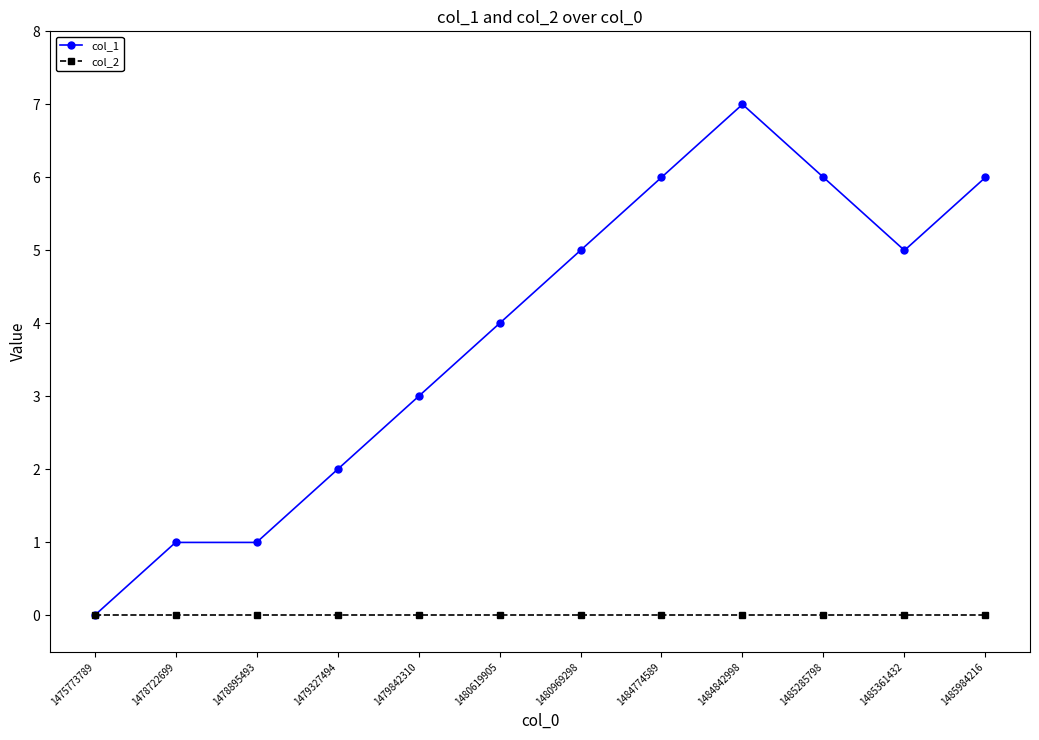

The value of col_1 at 1485361432 is 5. True or false?

True